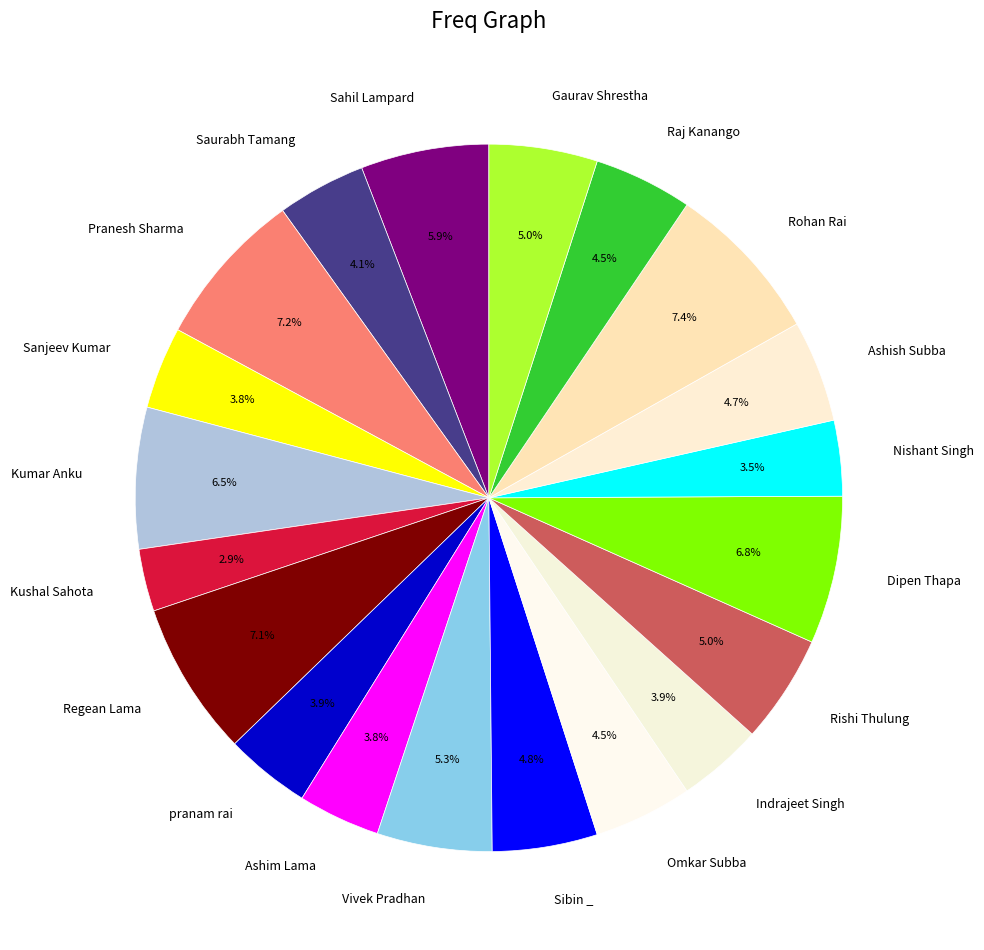

Which category has the biggest portion of the pie?

Rohan Rai